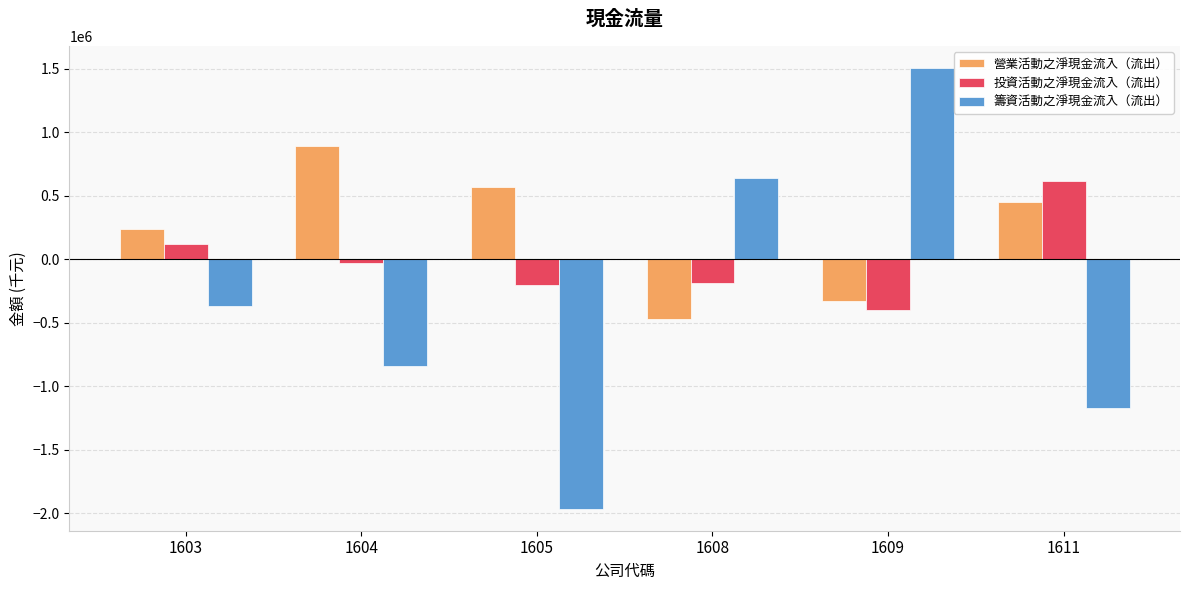

What is the spread (max minus min) of values at 1608?

1112906